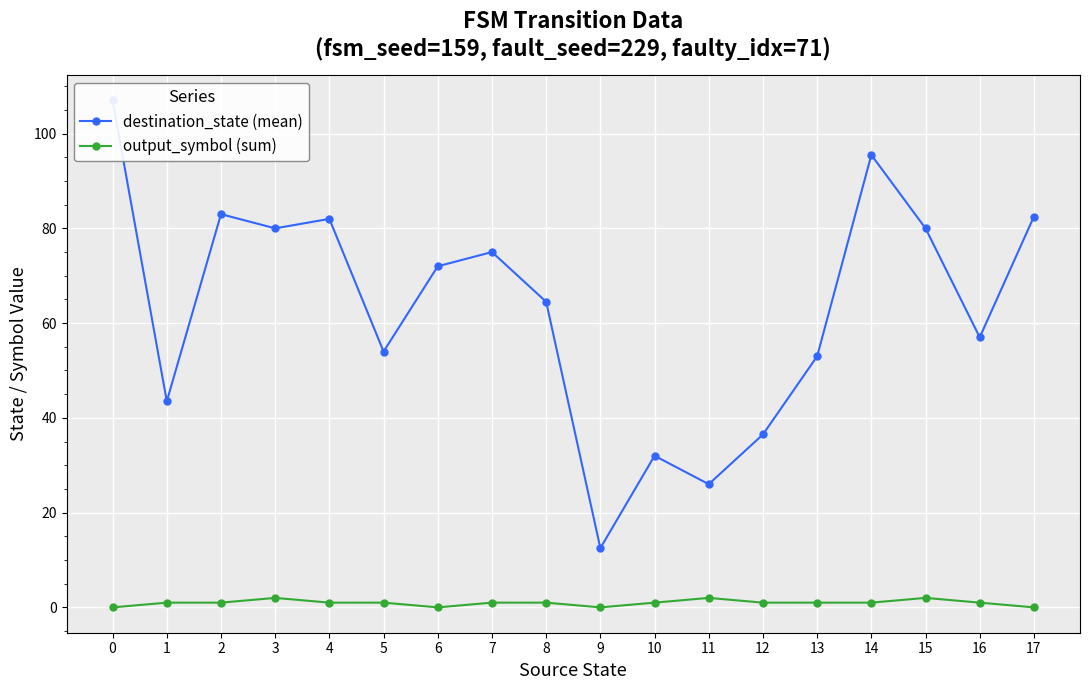

What is the average value of the destination_state (mean) series?

63.1